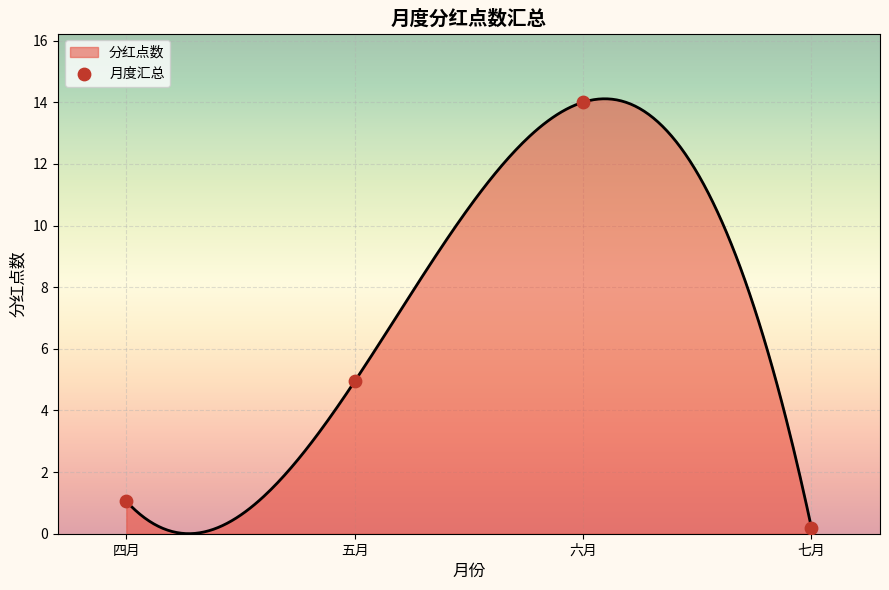

Approximately how many times larger is the value at 五月 compared to 六月?

0.4